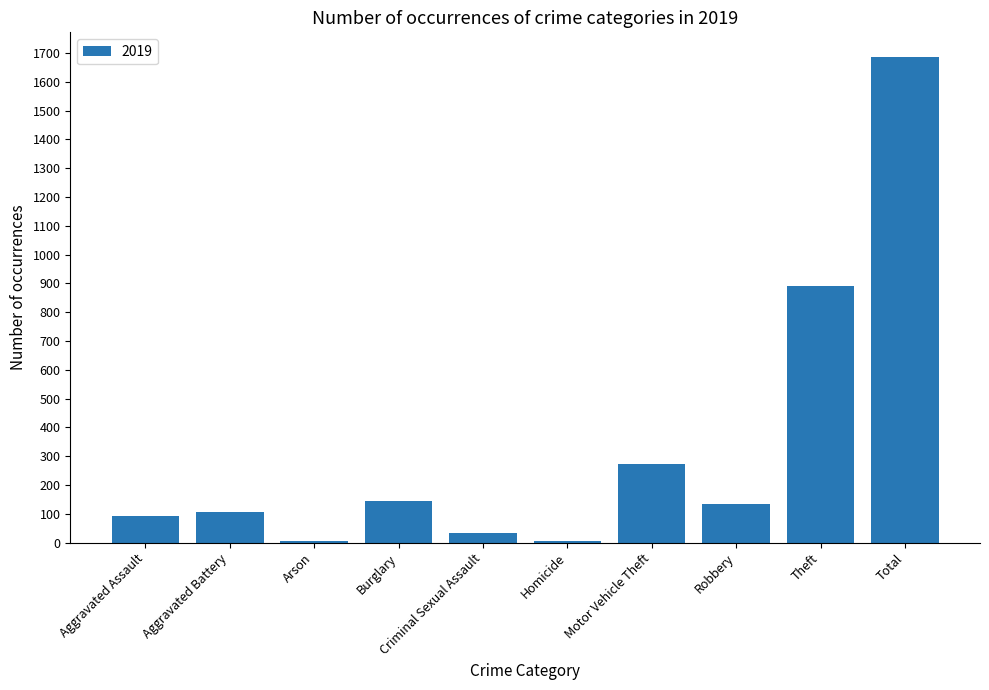

What is the change in value from Aggravated Assault to Arson?

-87